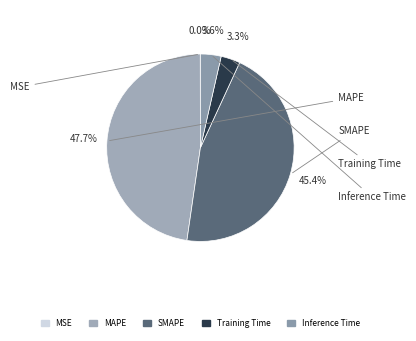

Does SMAPE represent more than half of the total?

No